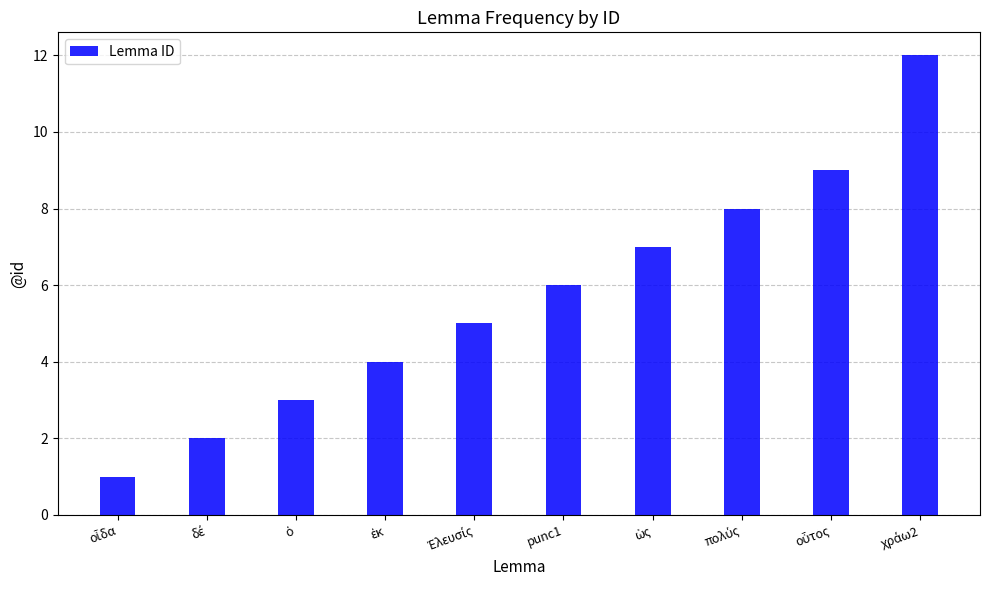

Is it true that the value at punc1 is 6?

True